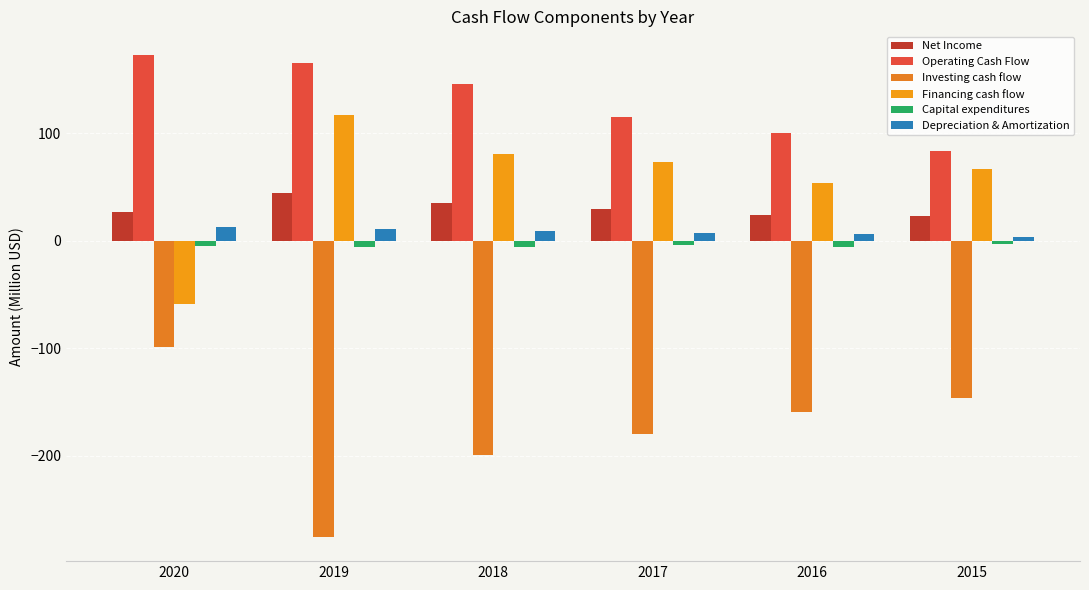

At which category is the sum across all series the highest?

2018